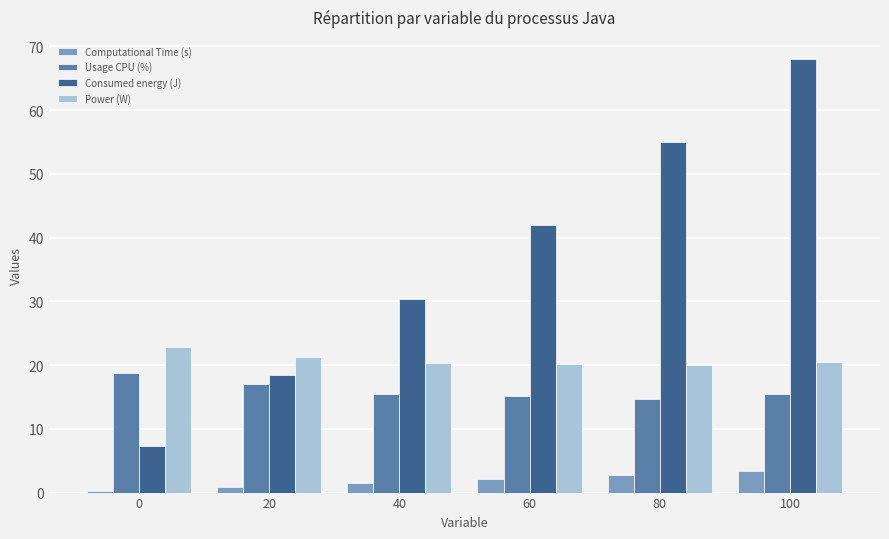

What is the difference between the maximum and minimum values in the Computational Time (s) series?

3.0